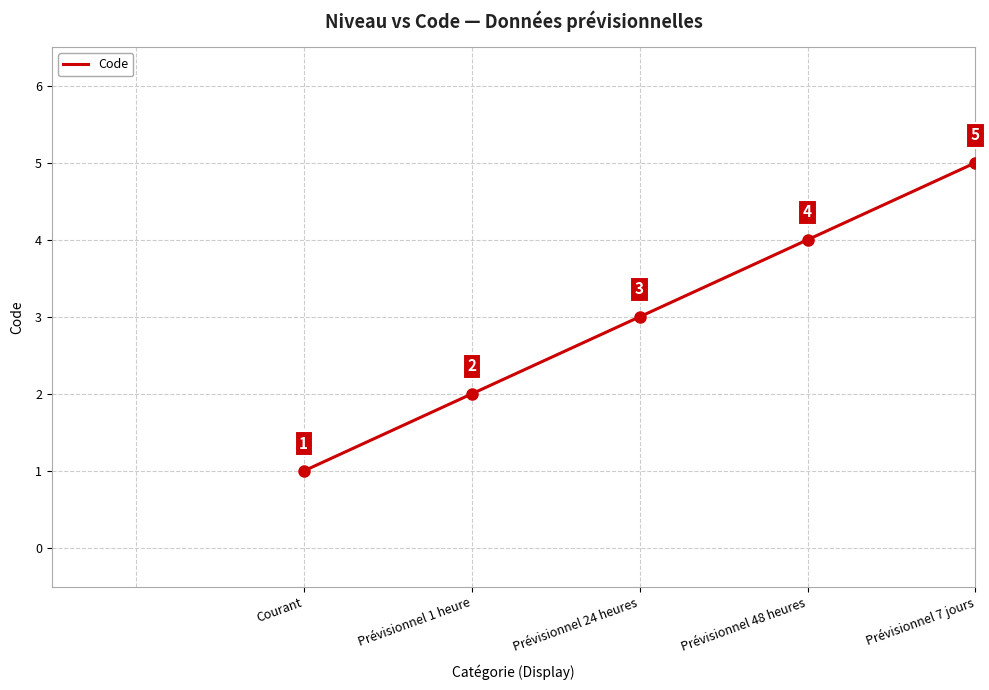

Count the number of data series in this chart.

1